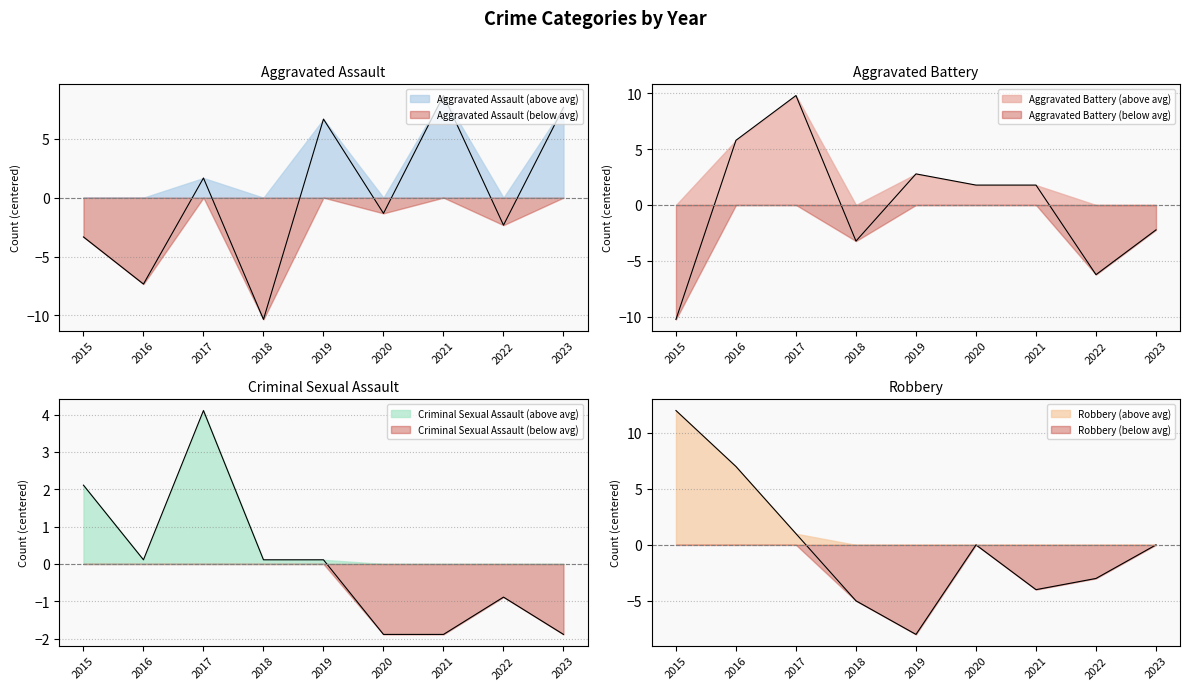

How many values in the Criminal Sexual Assault series are below 0?

4